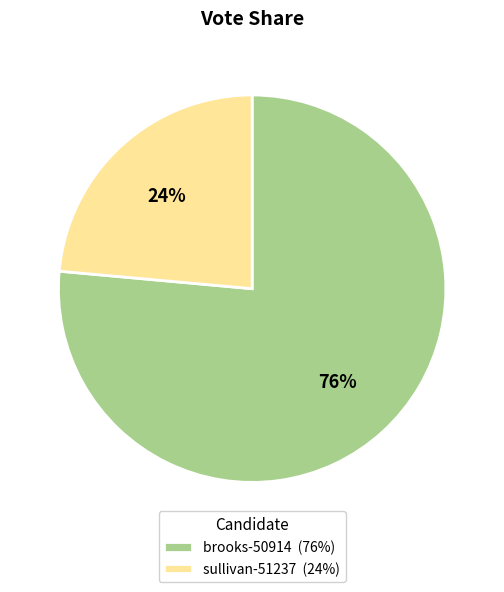

Is it true that sullivan-51237 is 16% of the pie?

False